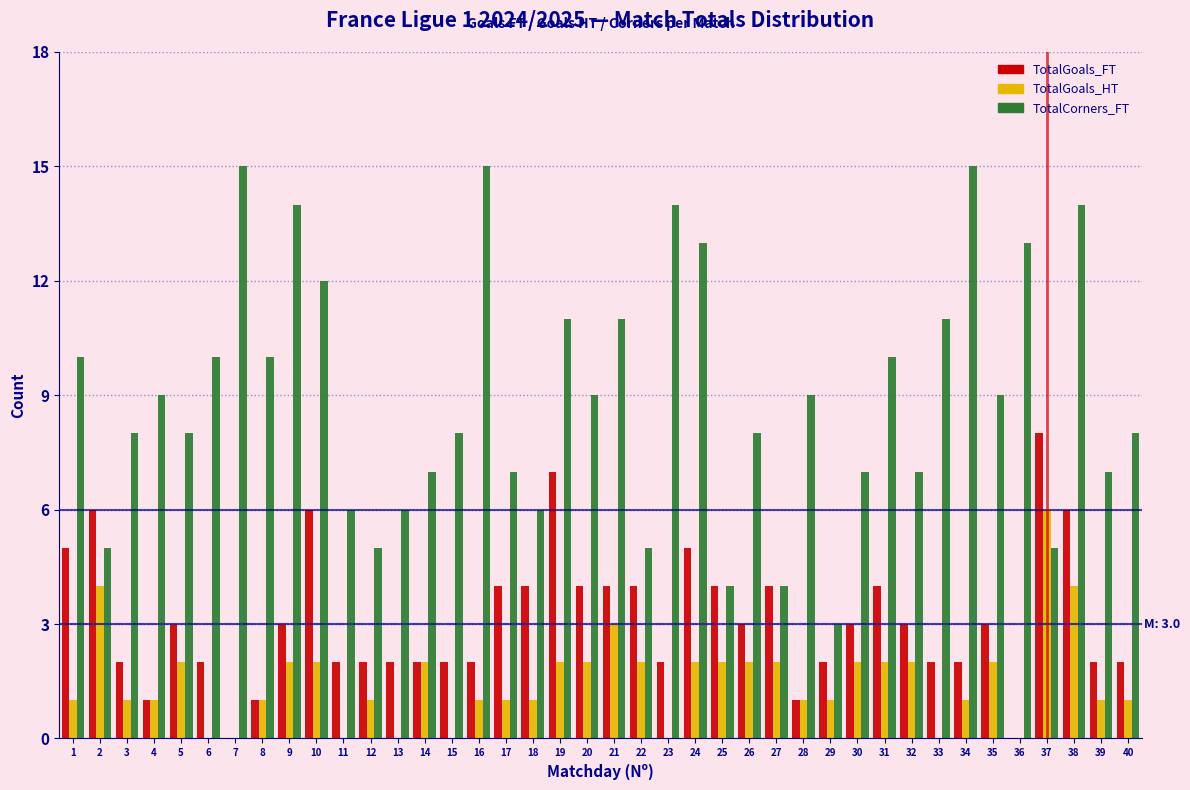

True or false: TotalGoals_FT has a value of 3 at 3.

False